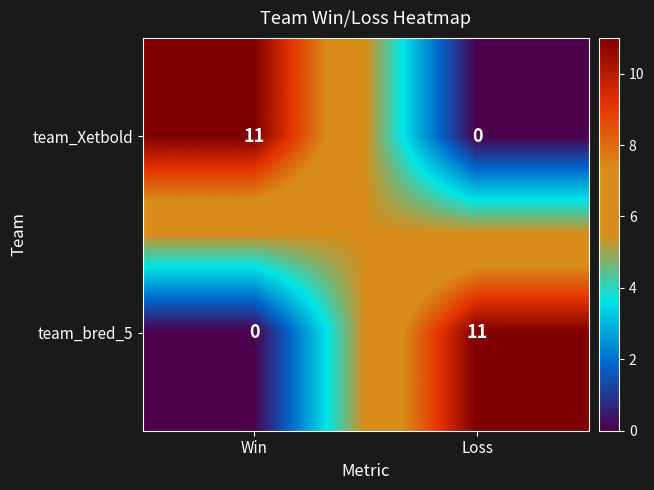

Rank the series at Loss from lowest to highest value.

team_Xetbold, team_bred_5